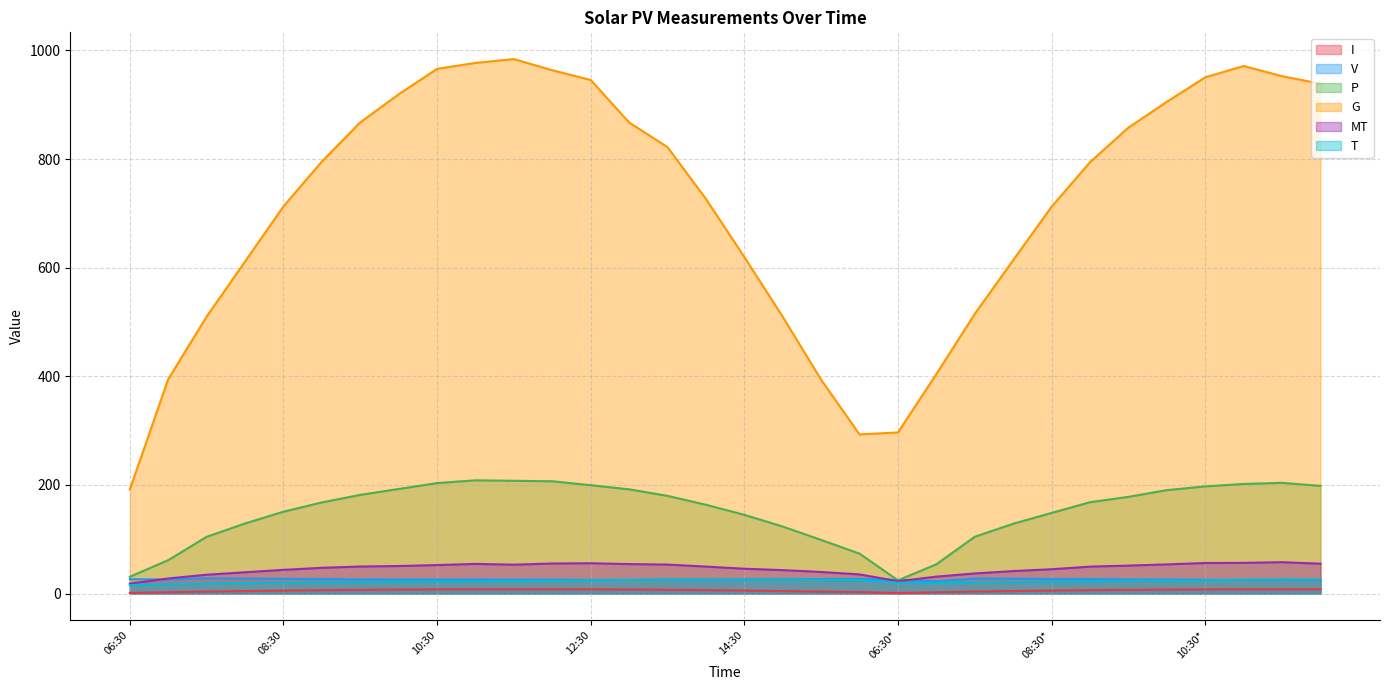

True or false: P and G cross at least once.

False